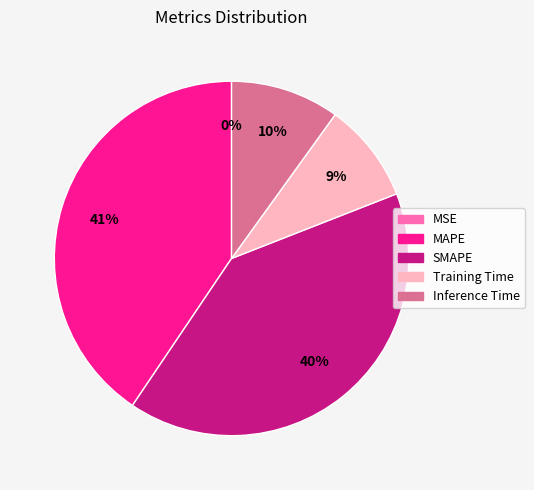

To the nearest percent, what is the difference between the largest and smallest slice percentages?

41%